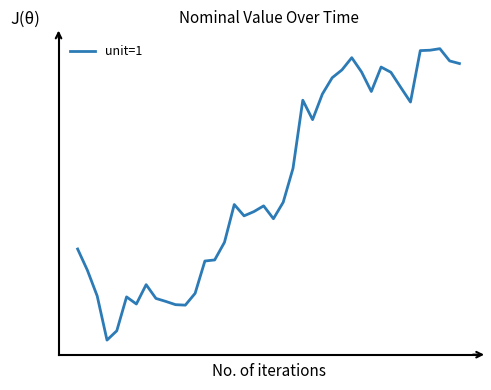

How many interior local peaks (higher than both neighbors) does the data have?

8